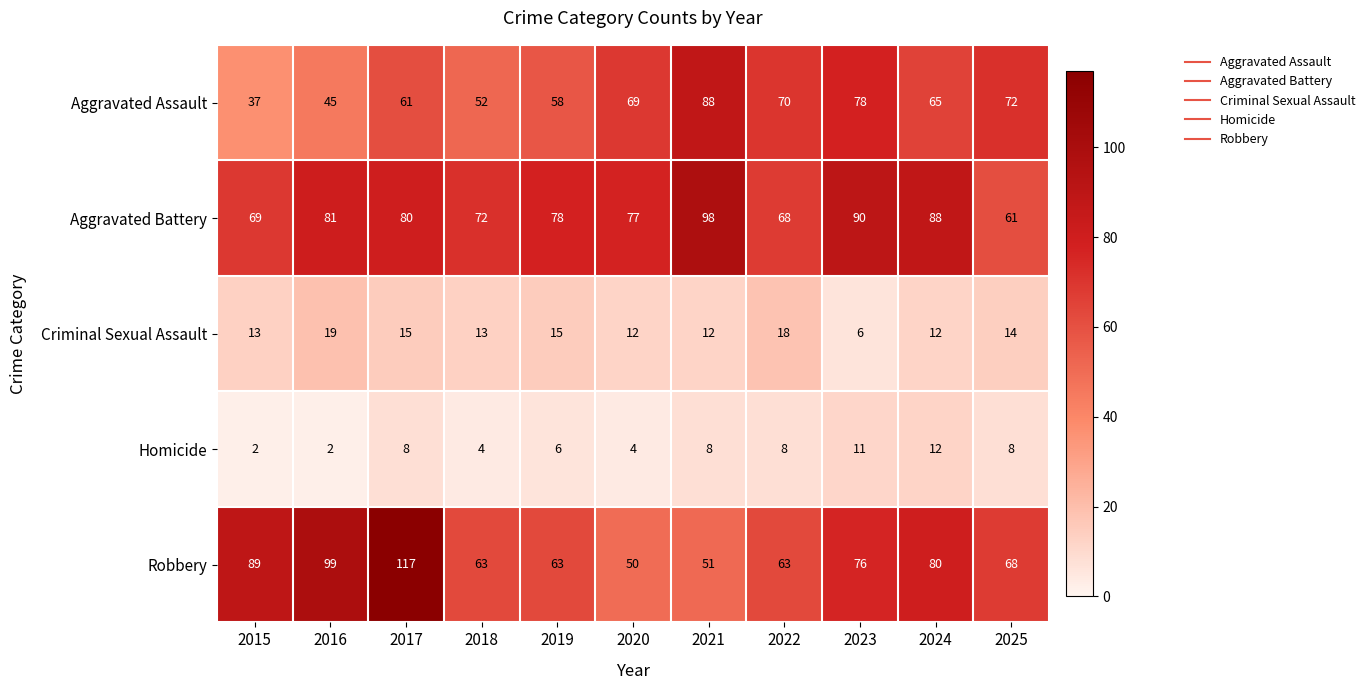

What is the total value across all series at 2025?

223